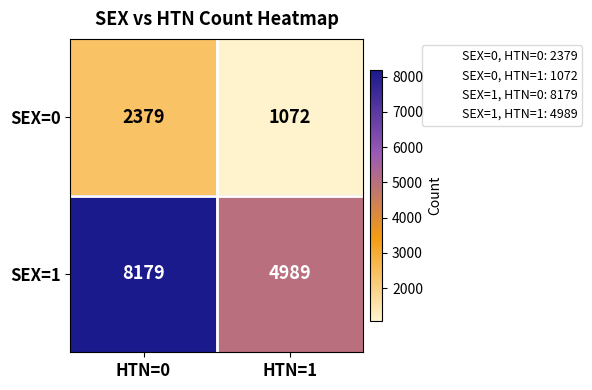

Reading left to right, transcribe all the data shown in this chart.

SEX=0: HTN=0=2379	HTN=1=1072
SEX=1: HTN=0=8179	HTN=1=4989